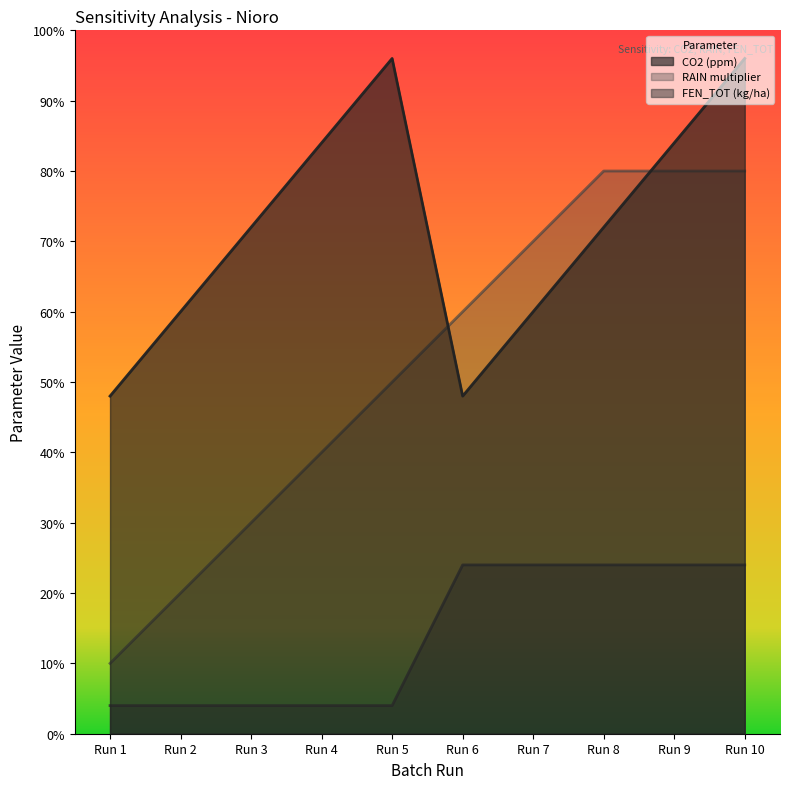

What is the difference between the highest and lowest values at Run 7?

345